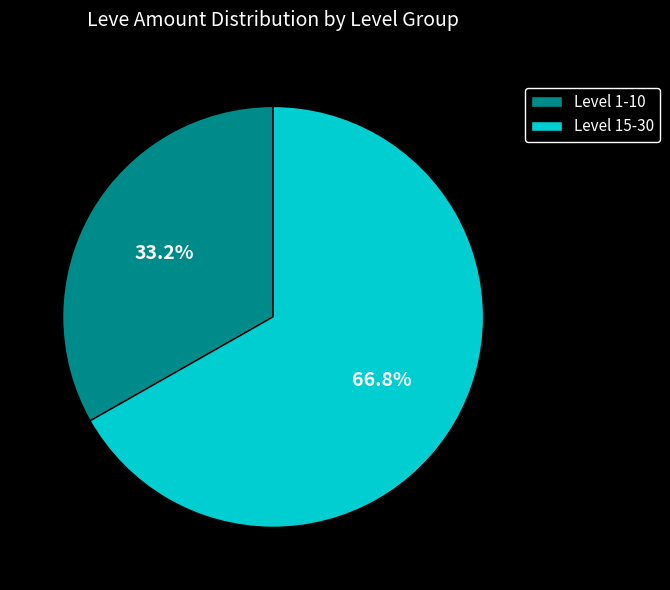

What portion of the pie excludes Level 1-10?

66.8%